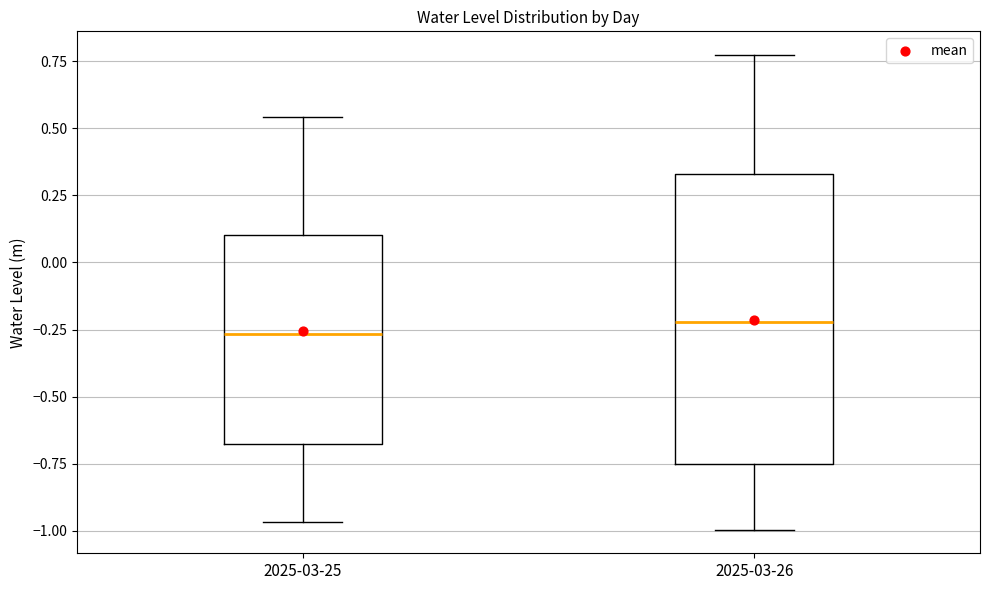

Where is the upper edge of the box for 2025-03-25 on the y-axis? The values are not printed on the chart, so give them approximately, as read against the axis.

0.10